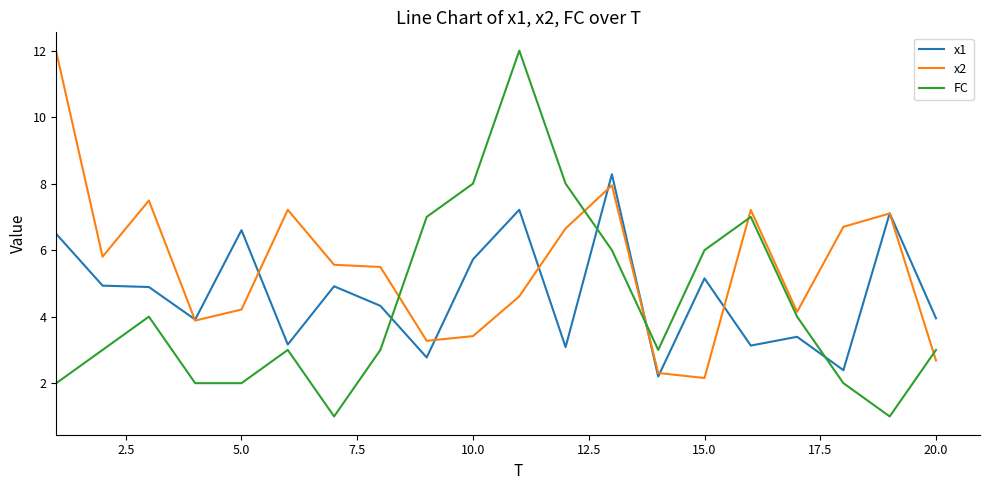

Which series has the largest range (max minus min)?

FC